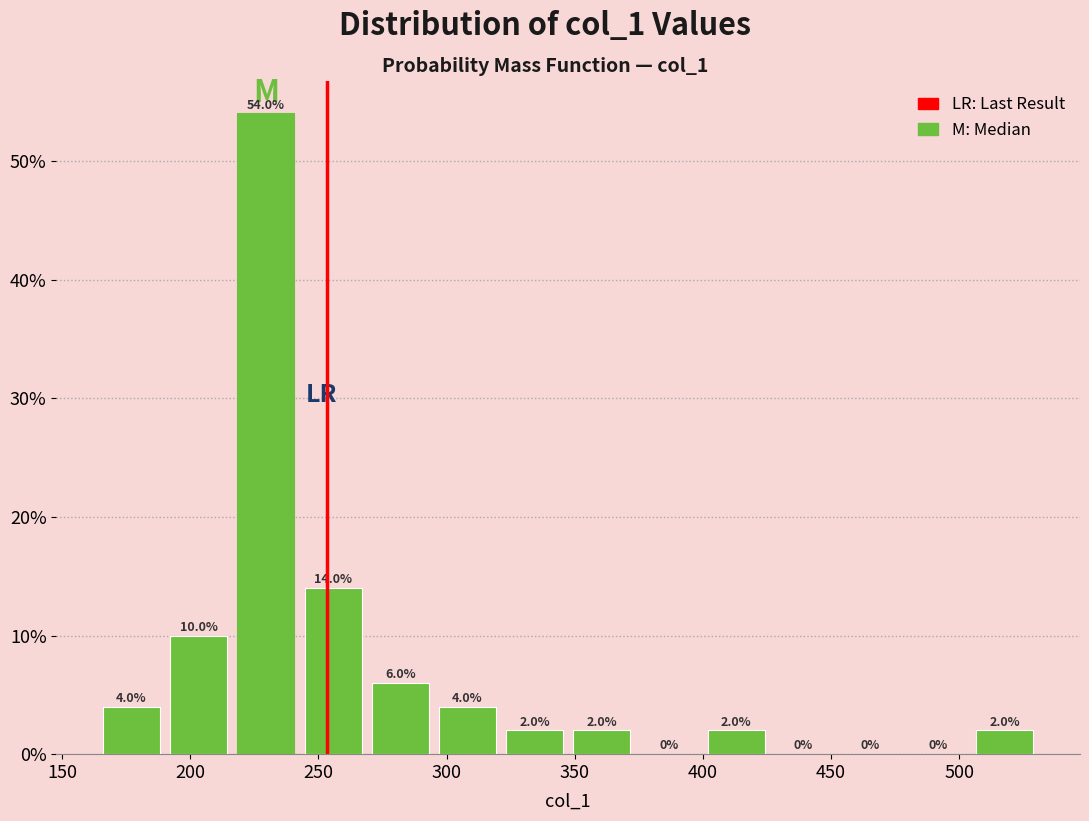

How tall is the bar that spans 295 to 320 on the x-axis? The bar edges are not printed on the chart, so give them approximately, as read against the axis.

4.0